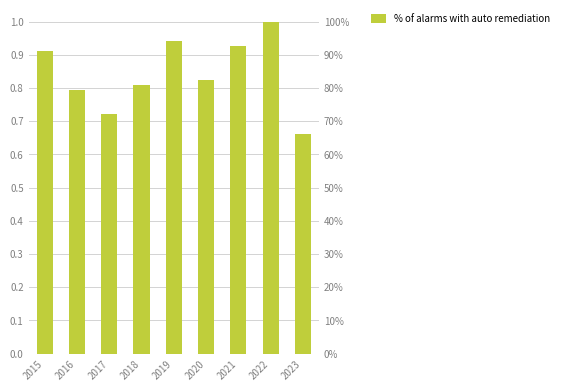

Count the number of categories in the chart.

9